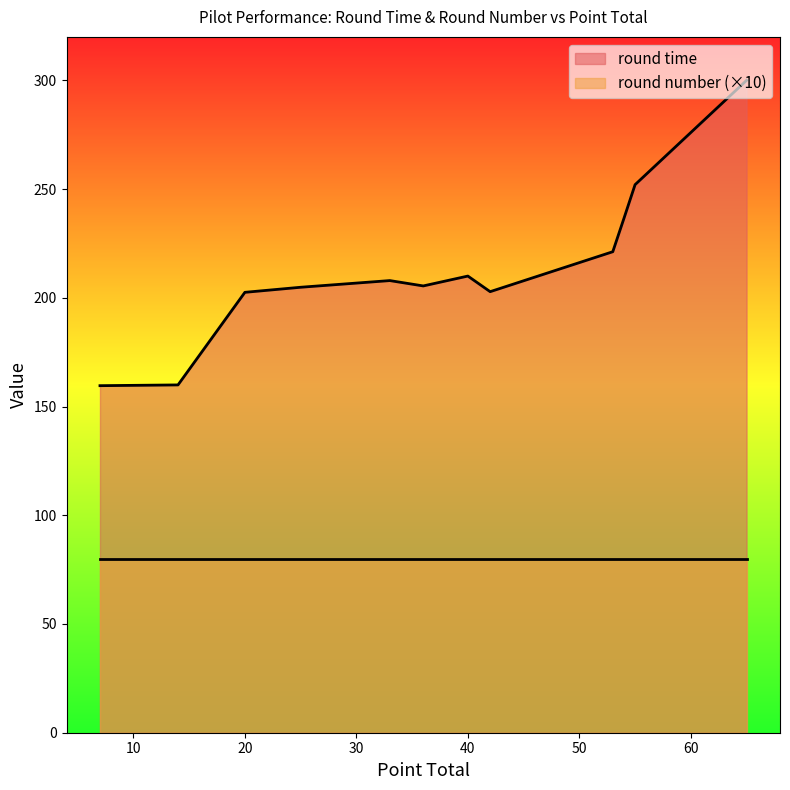

Where is the first local minimum?

36